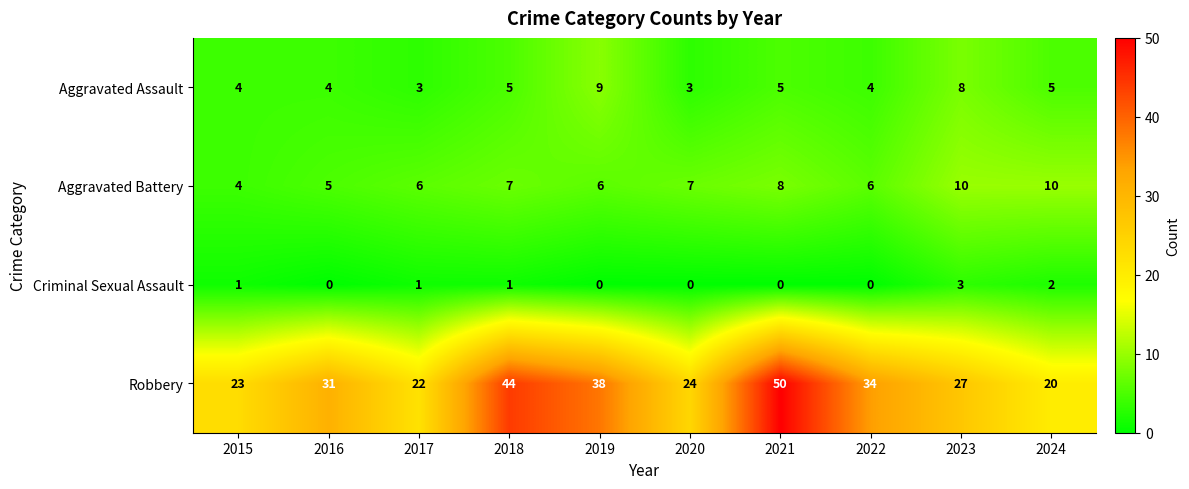

At how many categories does at least one series exceed 14?

10